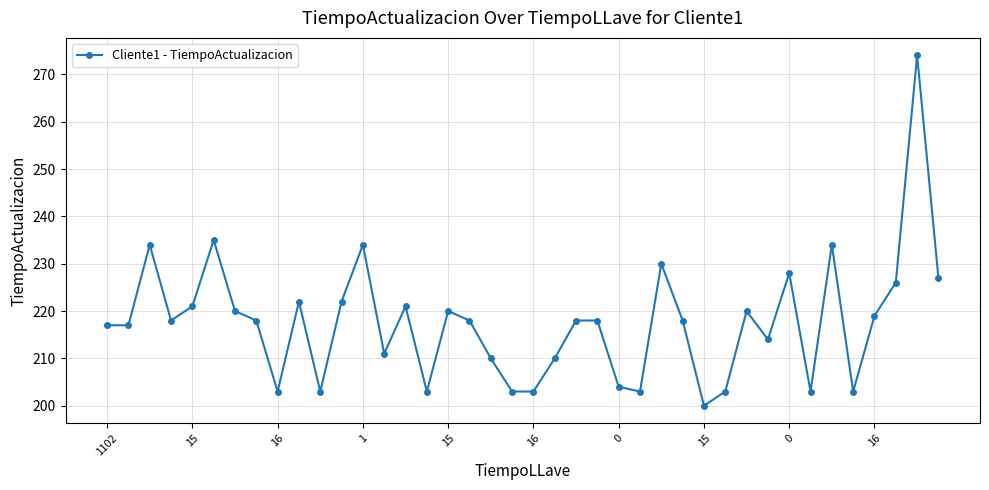

True or false: the data has more than 2 interior local peaks.

True